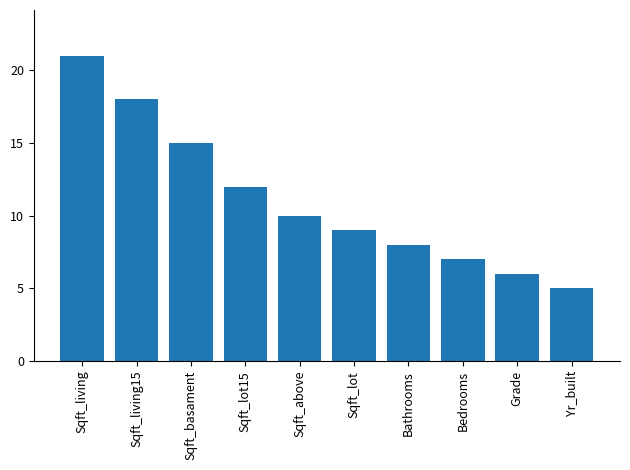

List the labels in order of value, smallest first.

Yr_built, Grade, Bedrooms, Bathrooms, Sqft_lot, Sqft_above, Sqft_lot15, Sqft_basament, Sqft_living15, Sqft_living